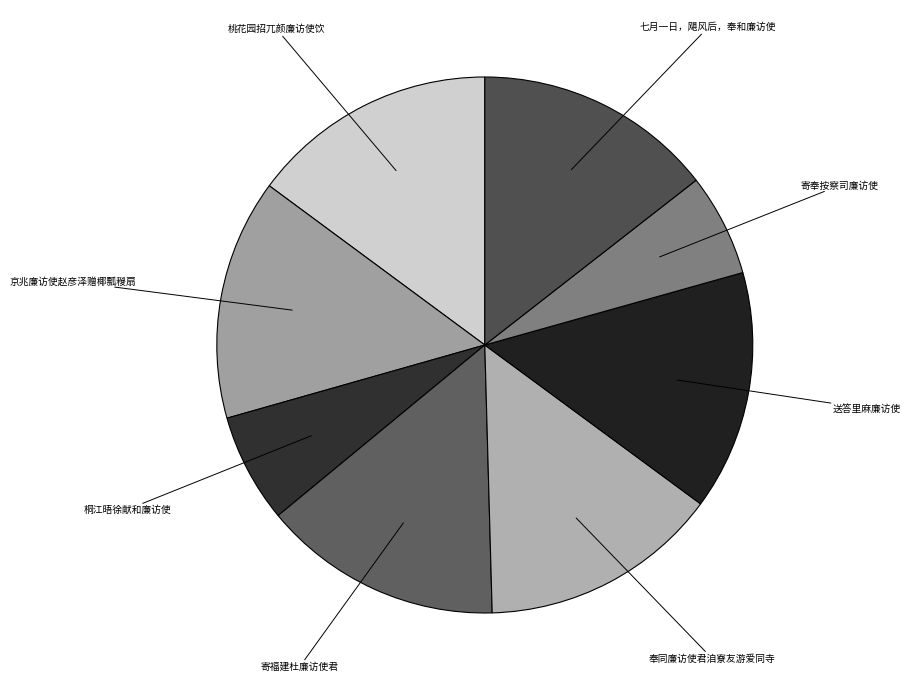

How many slices are in this pie chart?

8